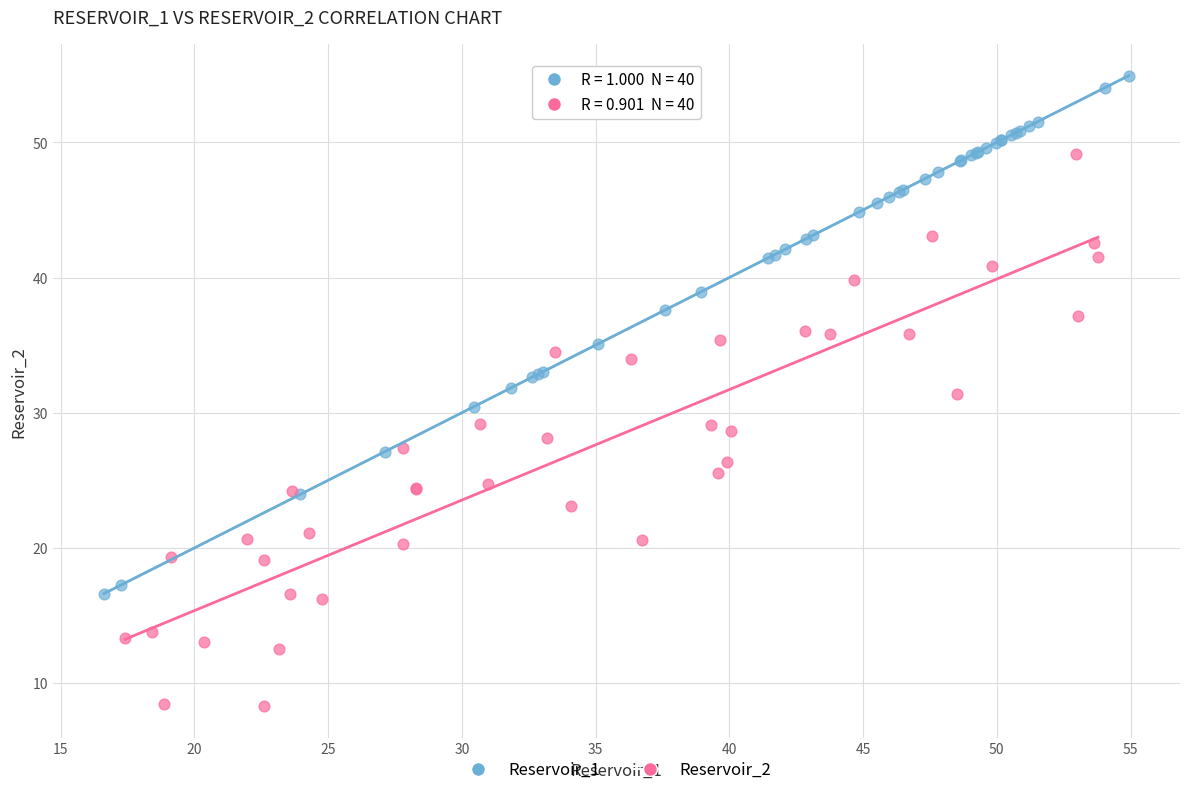

Which series has the largest Y range (max minus min)?

Reservoir_2